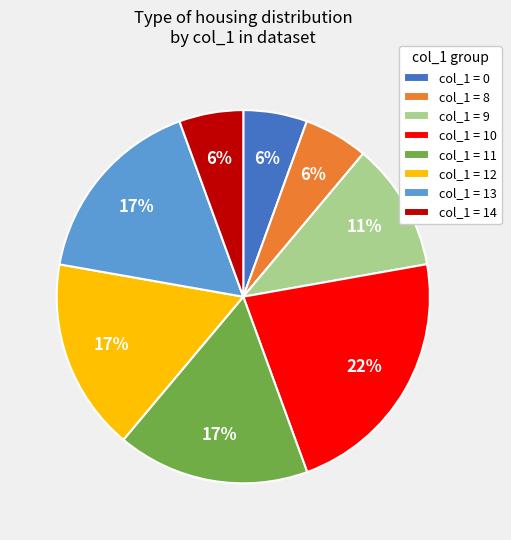

Count the number of slices in the pie.

8